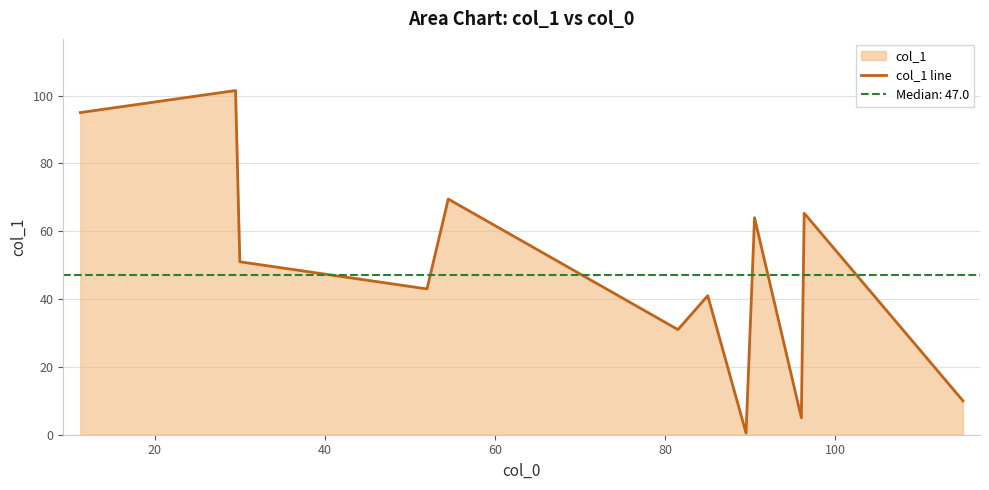

How many data points are above 51?

5